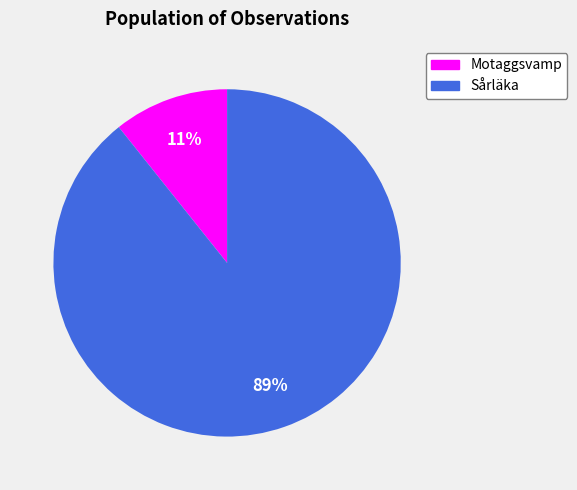

To the nearest percent, what portion does Motaggsvamp represent?

11%